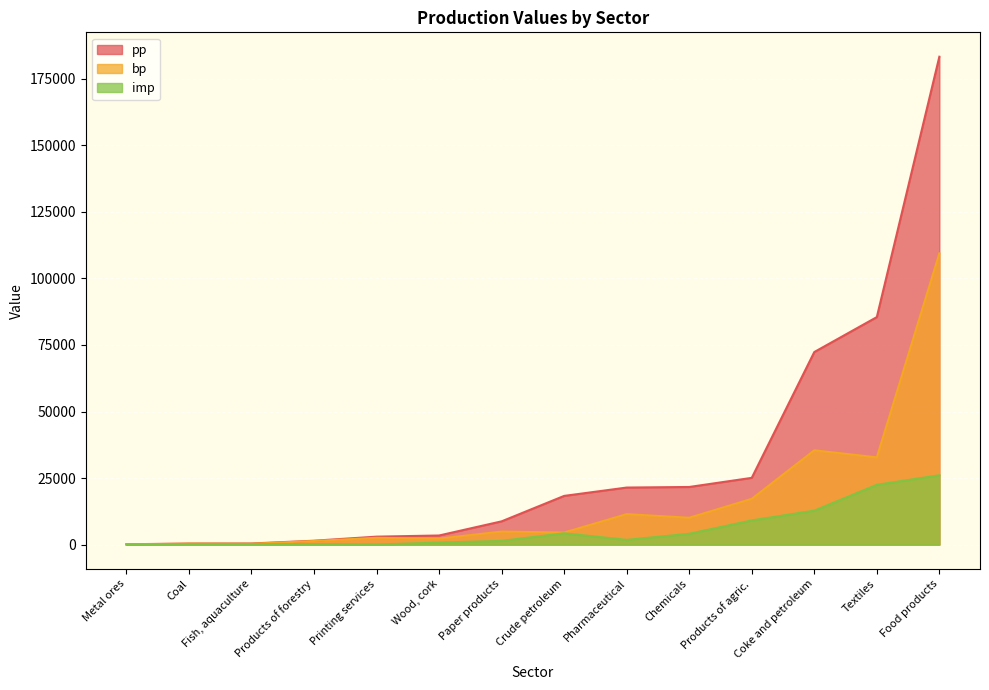

Is the value of bp at Coke and petroleum greater than the value of imp at Coke and petroleum?

Yes